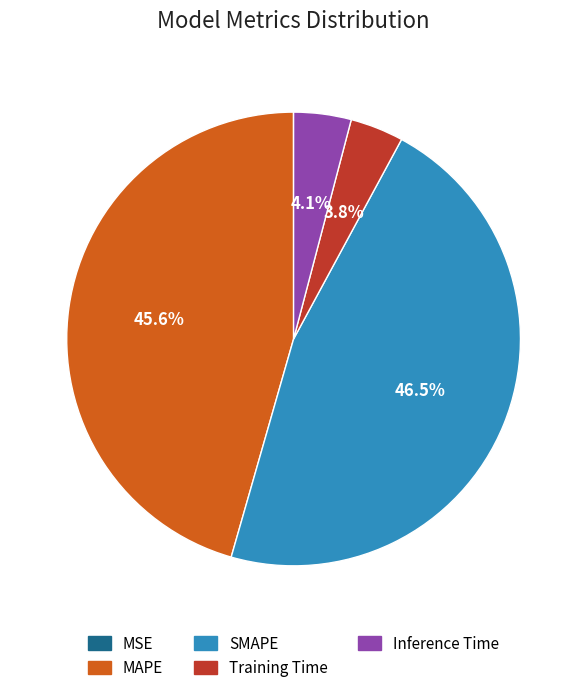

Which slice is the largest?

SMAPE